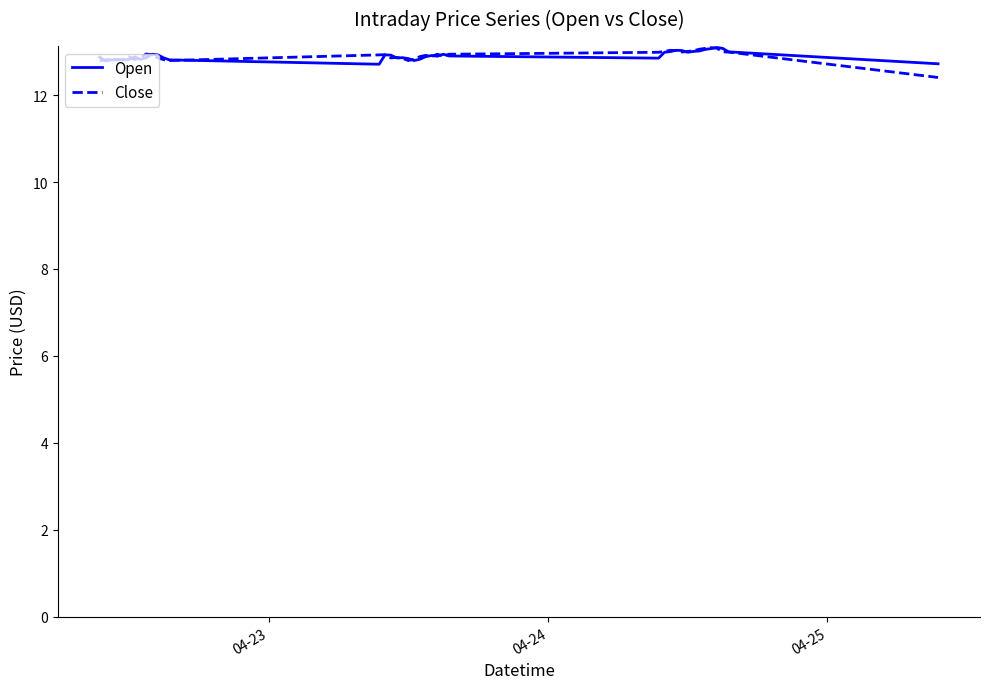

What is the maximum value for Close?

13.1